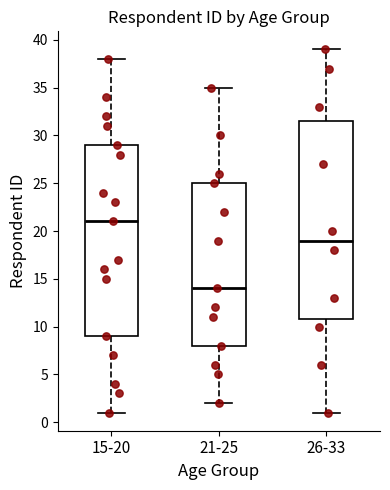

Comparing the boxes themselves (not the whiskers), which one is the tallest?

26-33